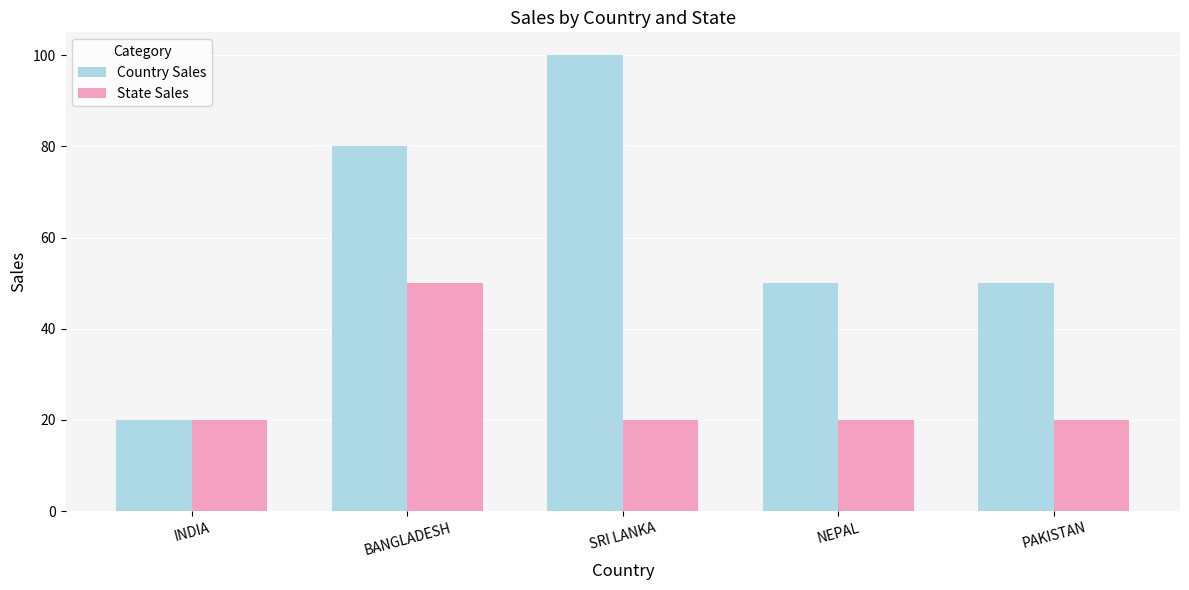

Rank the series at NEPAL from highest to lowest value.

Country Sales, State Sales